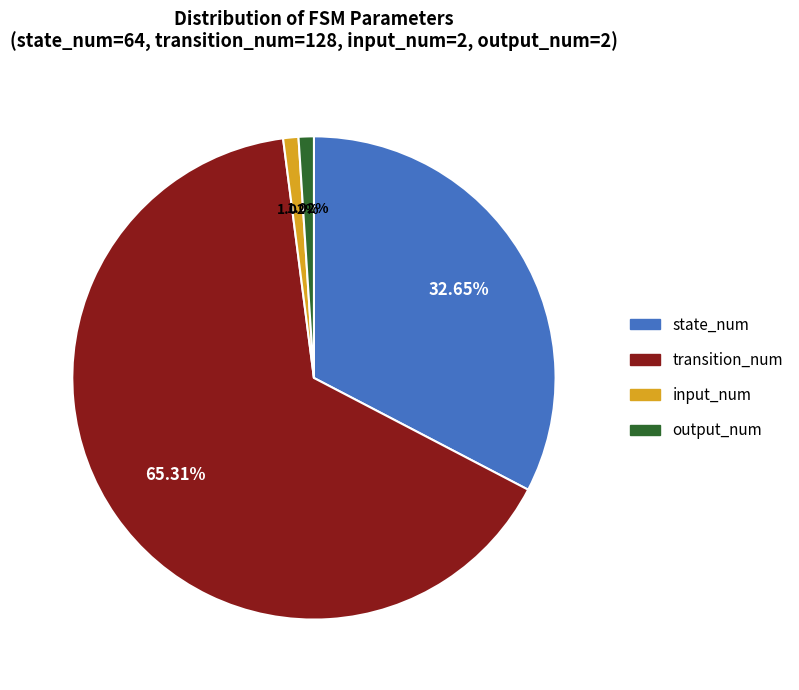

What is the largest slice in the pie chart?

transition_num